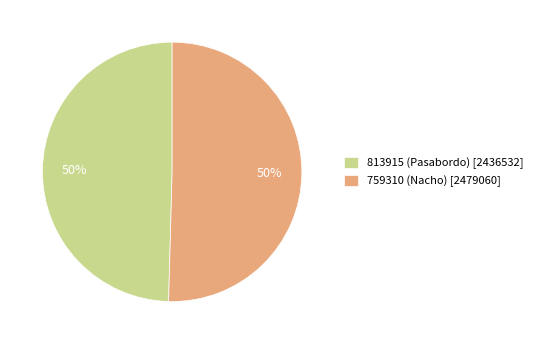

Combined, do 759310 (Nacho) and 813915 (Pasabordo) account for over 50%?

Yes